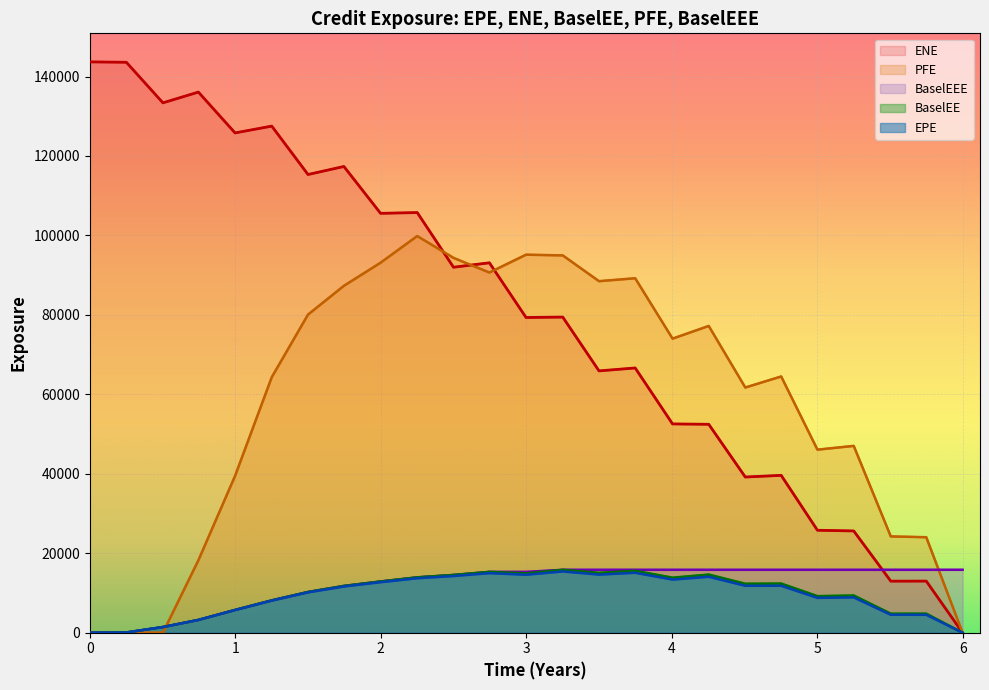

True or false: BaselEEE and BaselEE cross at least once.

False